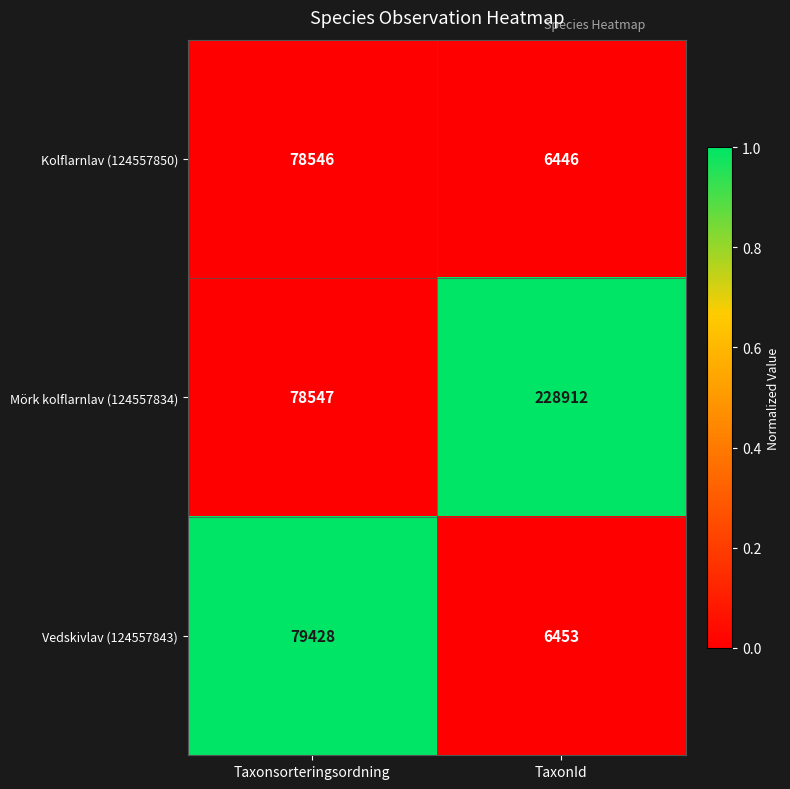

What is the difference between the highest and lowest values at TaxonId?

222466